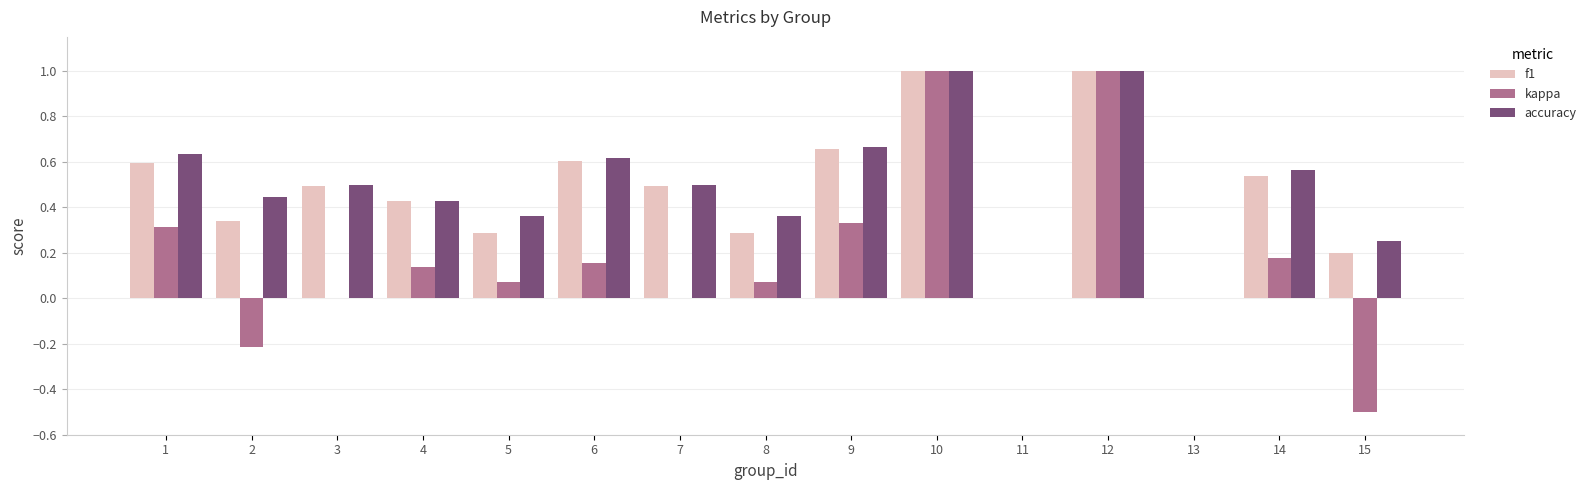

Is the value of kappa at 6 greater than the value of accuracy at 15?

No